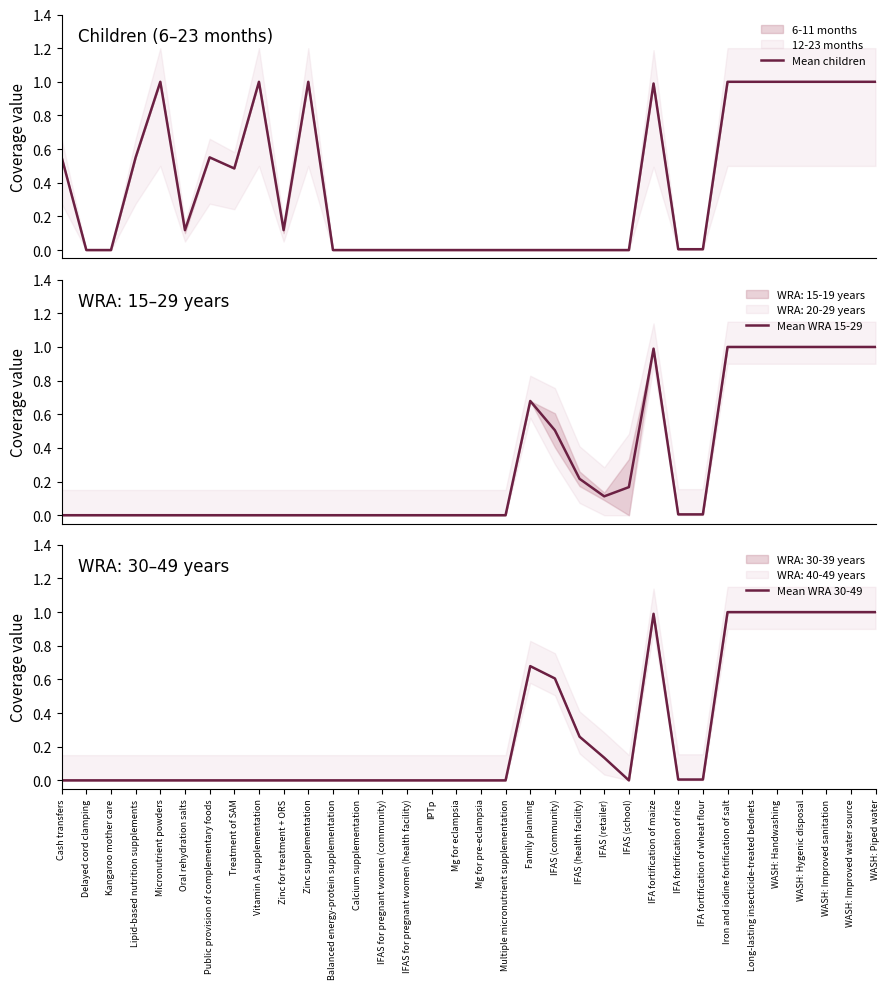

At which category does Mean children reach its first local peak?

Micronutrient powders